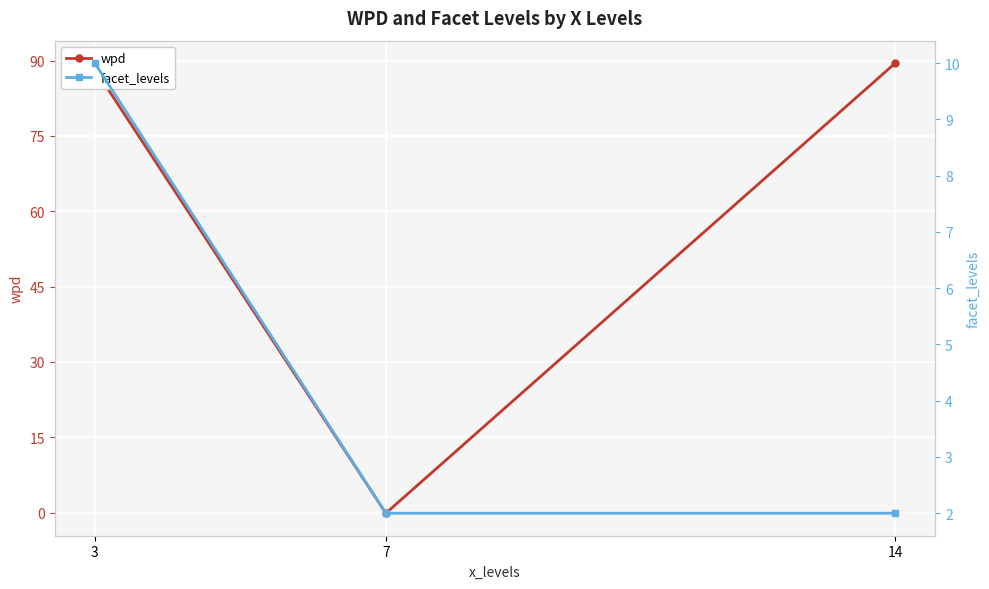

Count the facet_levels values in the range 2 to 10.

3